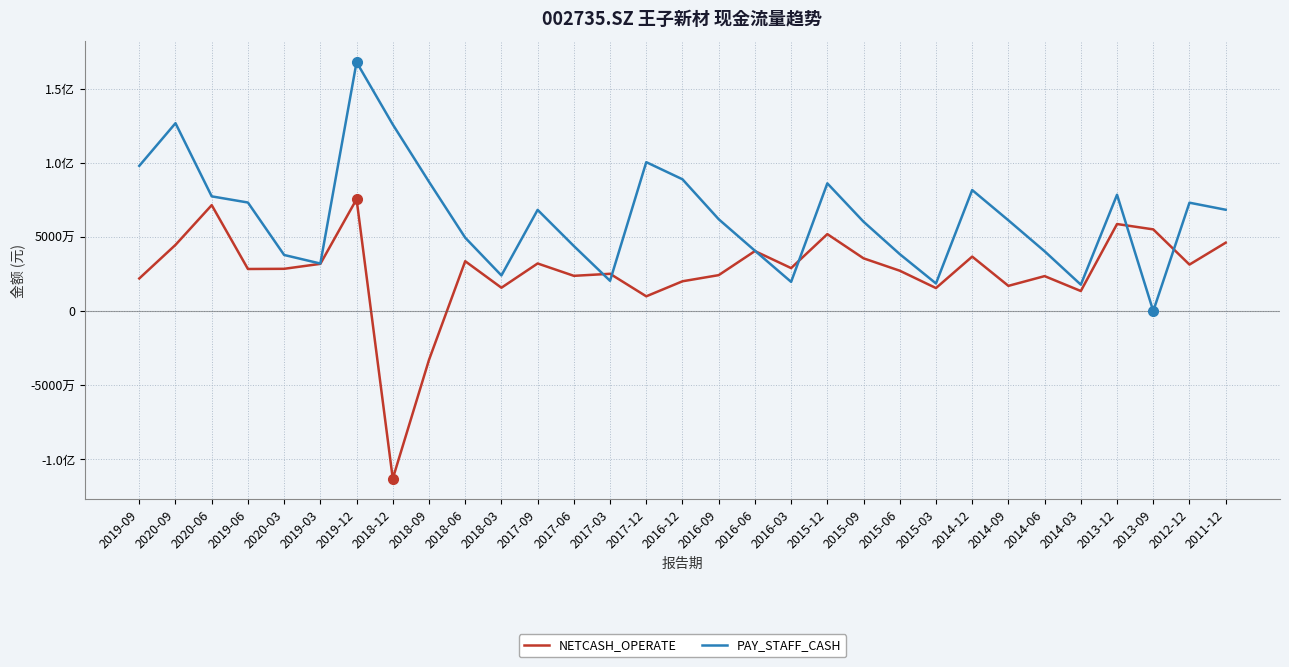

Is it true that NETCASH_OPERATE equals 71403784.0 at 2020-06?

True